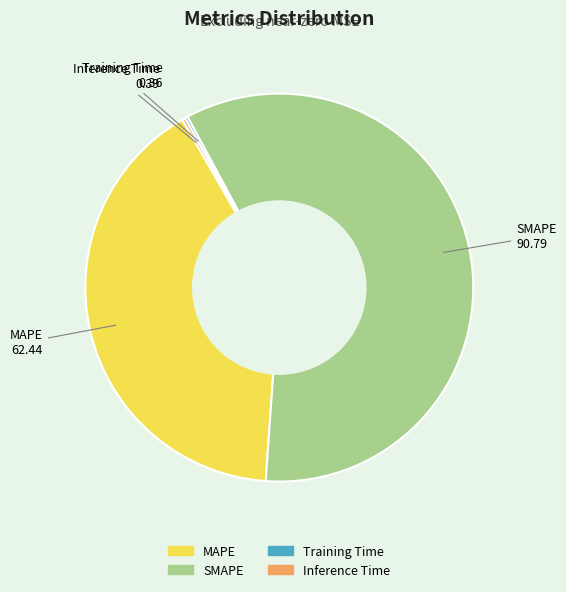

Is it true that MAPE is 41% of the pie?

True